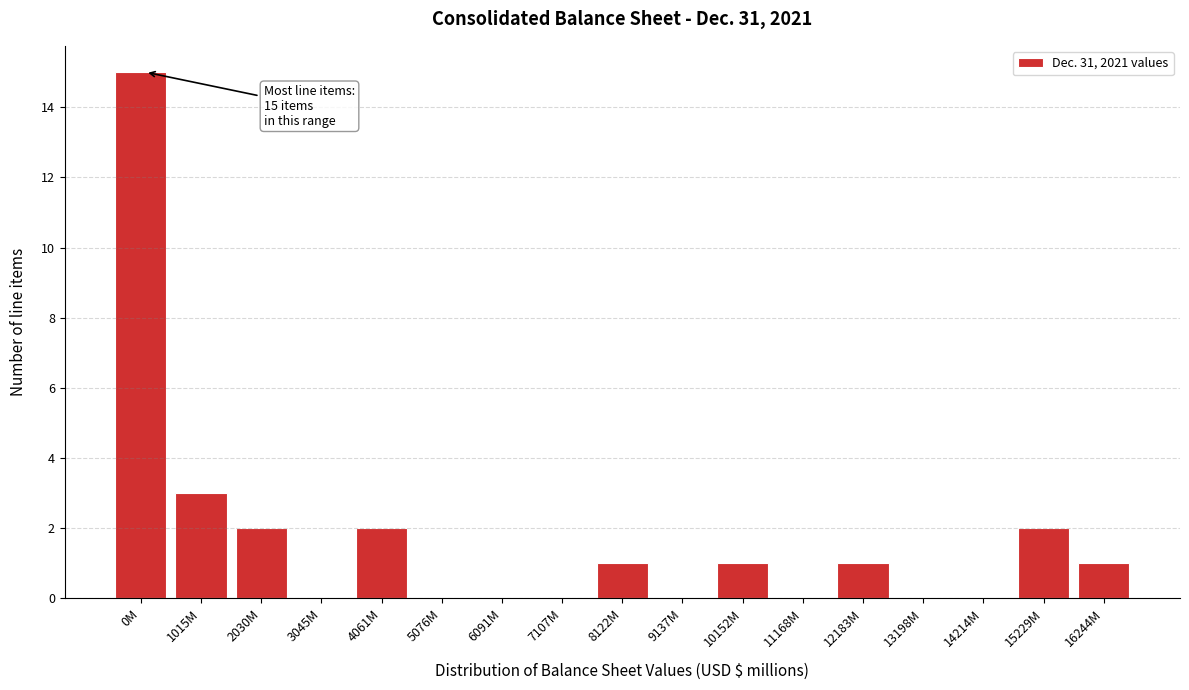

Reading right to left, what are all the values shown in this chart?

16244M=1	15229M=2	14214M=0	13198M=0	12183M=1	11168M=0	10152M=1	9137M=0	8122M=1	7107M=0	6091M=0	5076M=0	4061M=2	3045M=0	2030M=2	1015M=3	0M=15